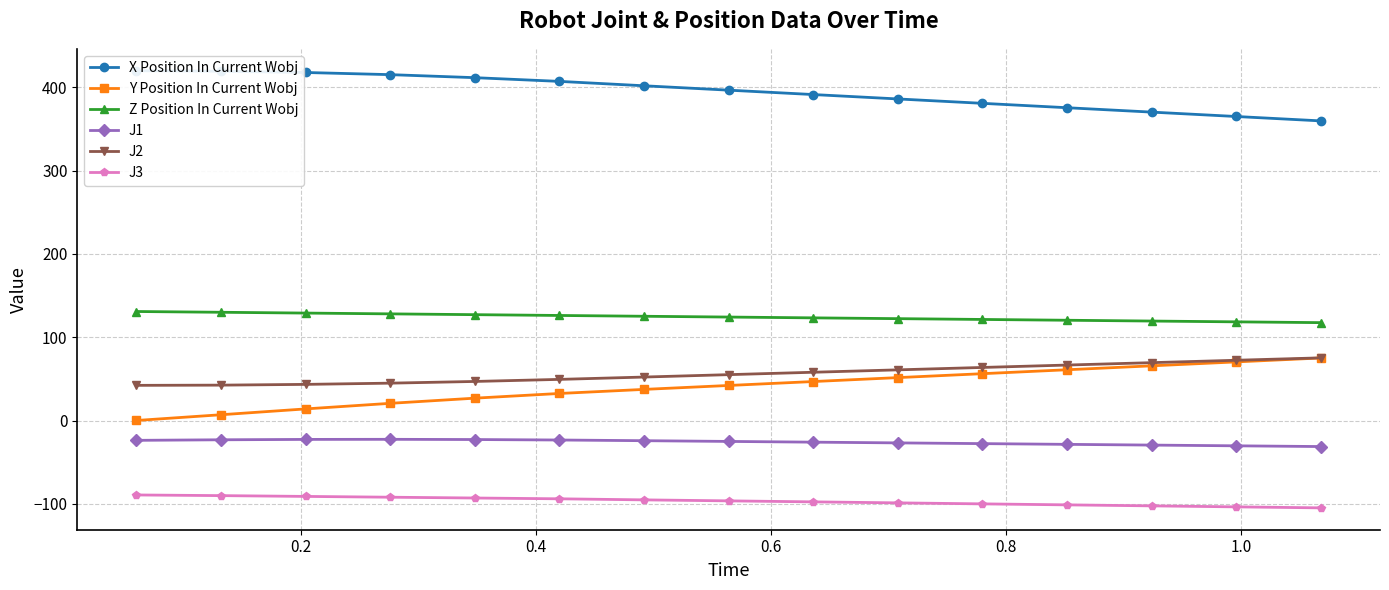

Reading left to right, extract all data points from this chart.

X Position In Current Wobj: 420.0	419.4	417.8	415.2	411.6	407.2	401.9	396.6	391.4	386.1	380.8	375.6	370.3	365.0	359.8
Y Position In Current Wobj: 0.2	7.1	14.1	20.8	27.0	32.6	37.5	42.2	46.9	51.6	56.4	61.1	65.8	70.5	75.2
Z Position In Current Wobj: 131.0	130.1	129.1	128.1	127.2	126.2	125.3	124.3	123.4	122.4	121.4	120.5	119.5	118.6	117.6
J1: -23.6	-23.0	-22.5	-22.4	-22.7	-23.2	-24.1	-24.9	-25.8	-26.7	-27.6	-28.5	-29.3	-30.2	-31.1
J2: 42.4	42.6	43.5	45.0	47.0	49.5	52.3	55.2	58.1	61.0	63.8	66.7	69.6	72.5	75.3
J3: -89.2	-90.0	-90.9	-91.9	-92.9	-93.8	-95.1	-96.3	-97.5	-98.7	-99.9	-101.1	-102.3	-103.5	-104.7